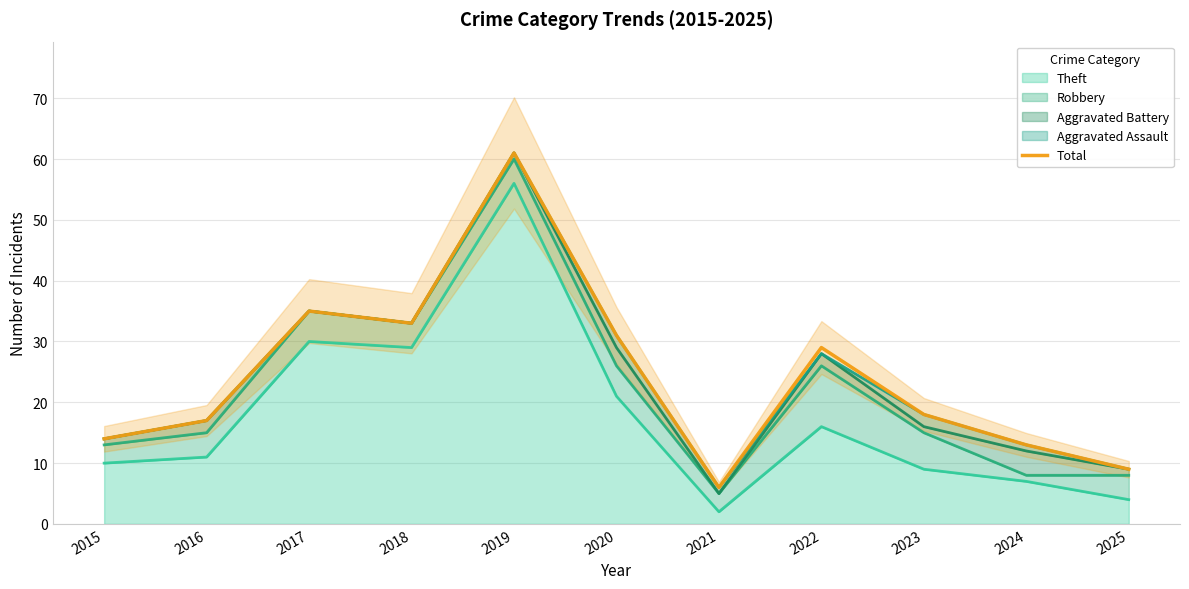

What is the change in value from 2016 to 2025?

-8